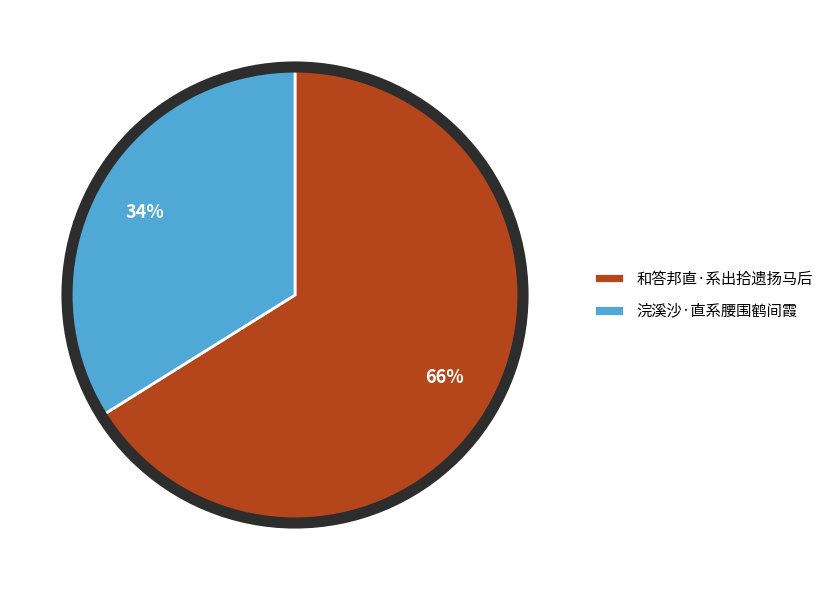

Is there a majority slice in this chart?

Yes